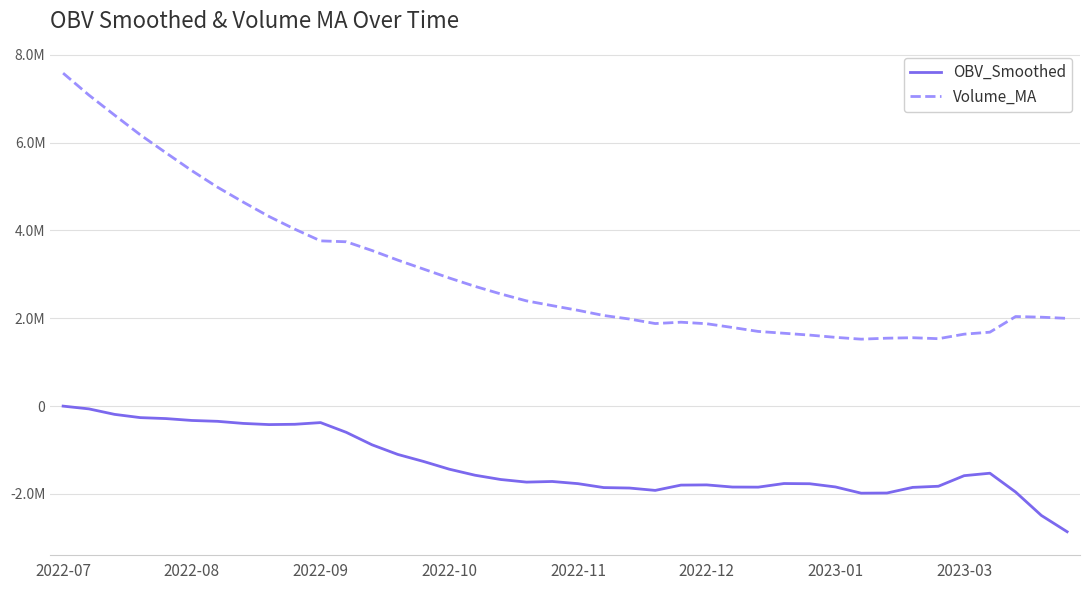

List the series in order of their overall mean, lowest first.

OBV_Smoothed, Volume_MA